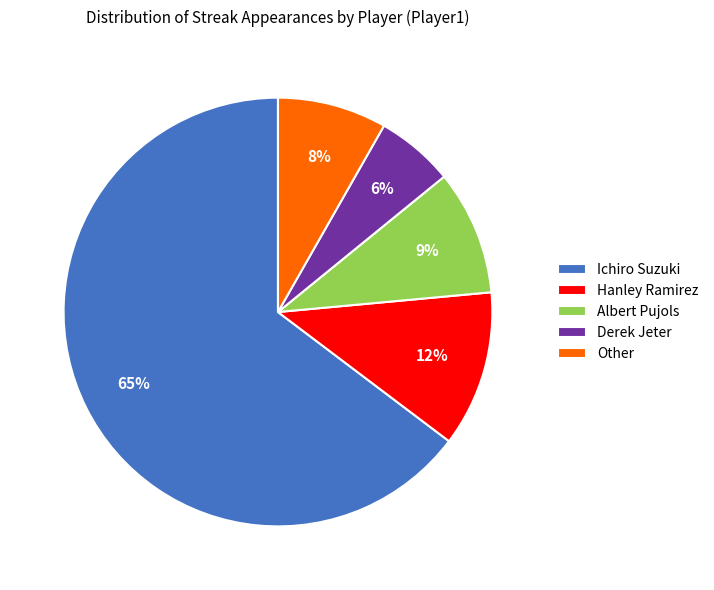

Does any single category account for the majority?

Yes